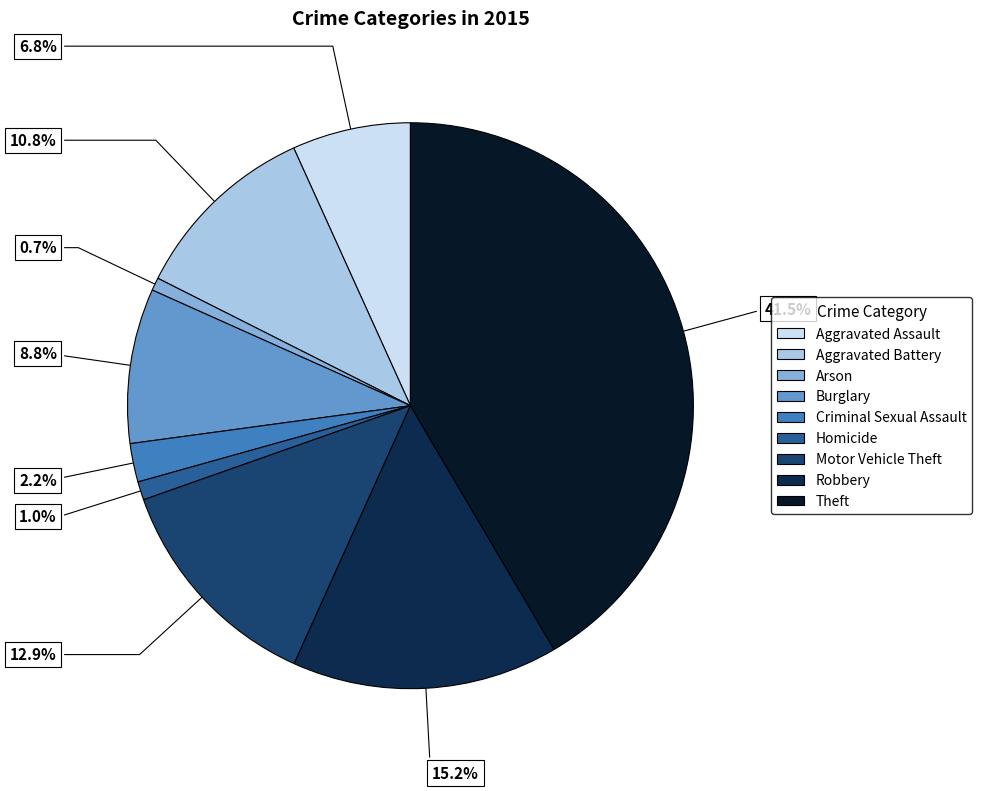

Is Arson the majority of the pie?

No